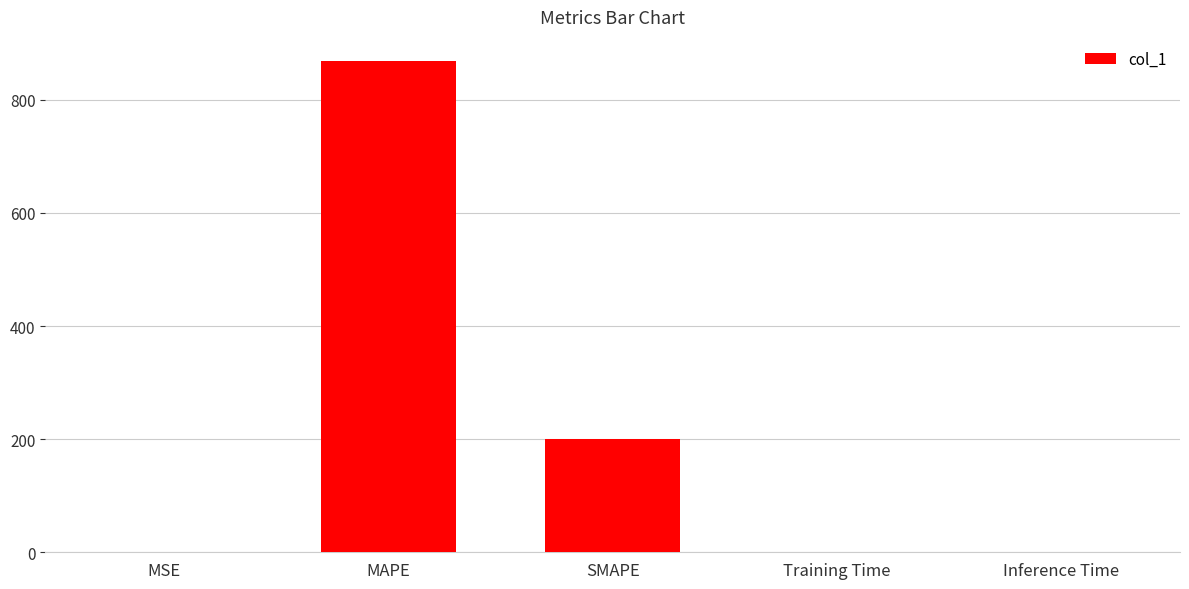

How many distinct data groups are displayed?

1